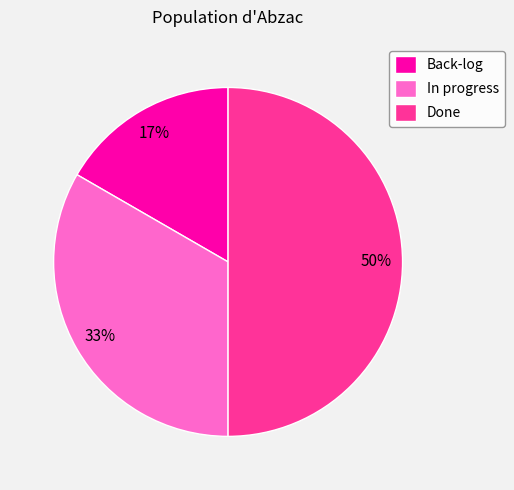

To the nearest percent, what is the difference between the Back-log and Done slice percentages?

33%